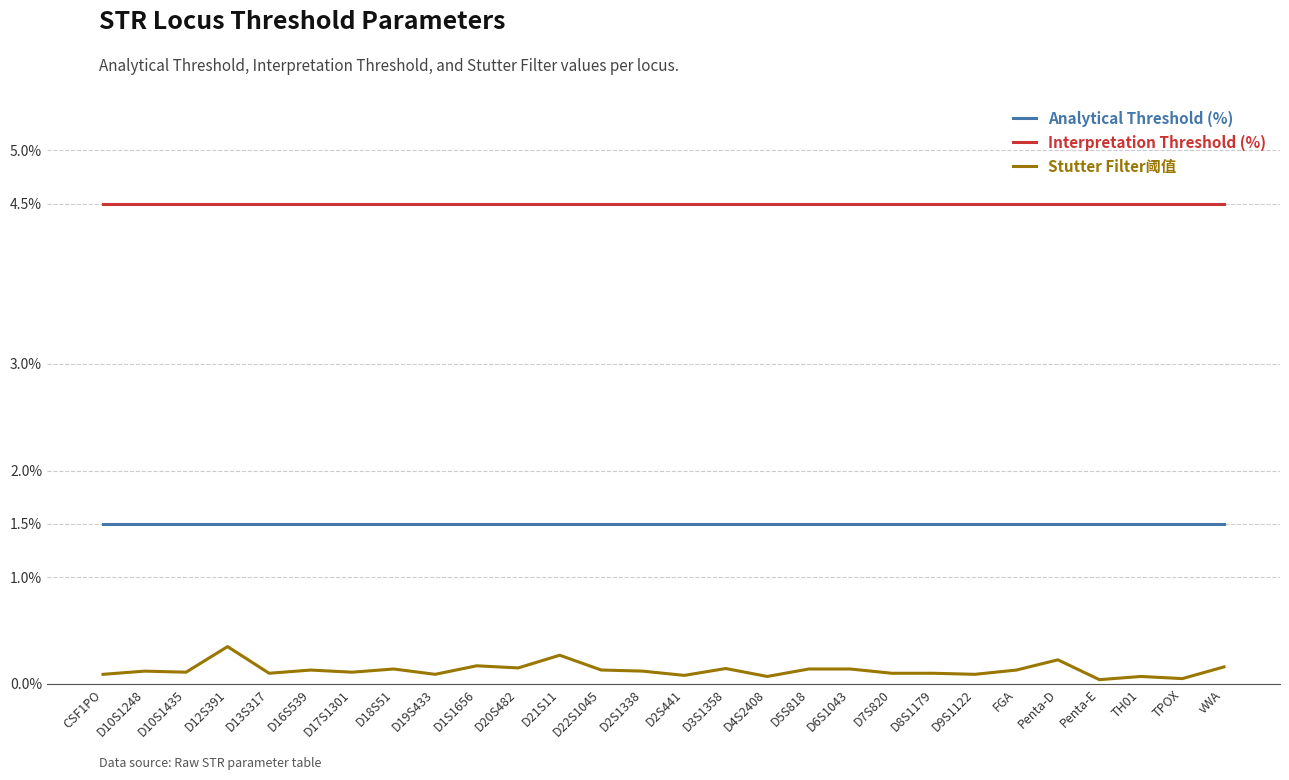

Rank the series by their maximum value, from highest to lowest.

Interpretation Threshold (%), Analytical Threshold (%), Stutter Filter阈值